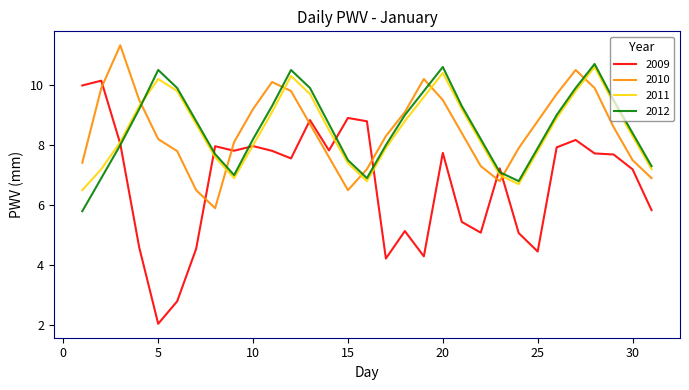

What is the sum of all 2011 values?

263.8